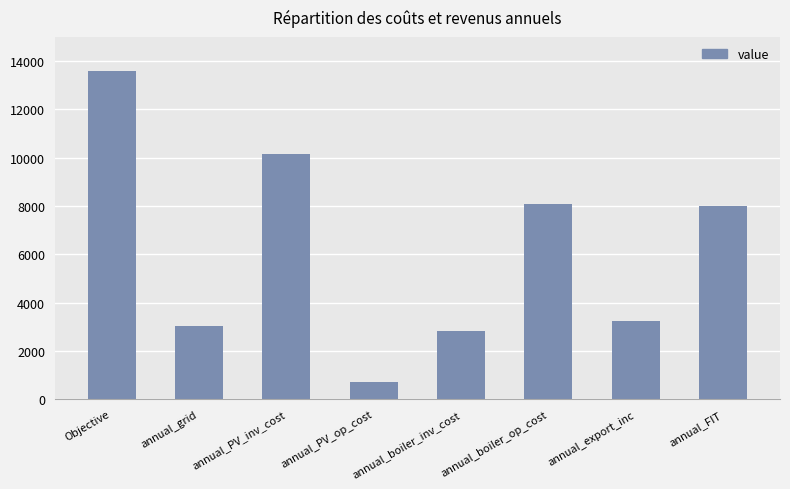

At which category does the chart reach its minimum across all series?

annual_PV_op_cost